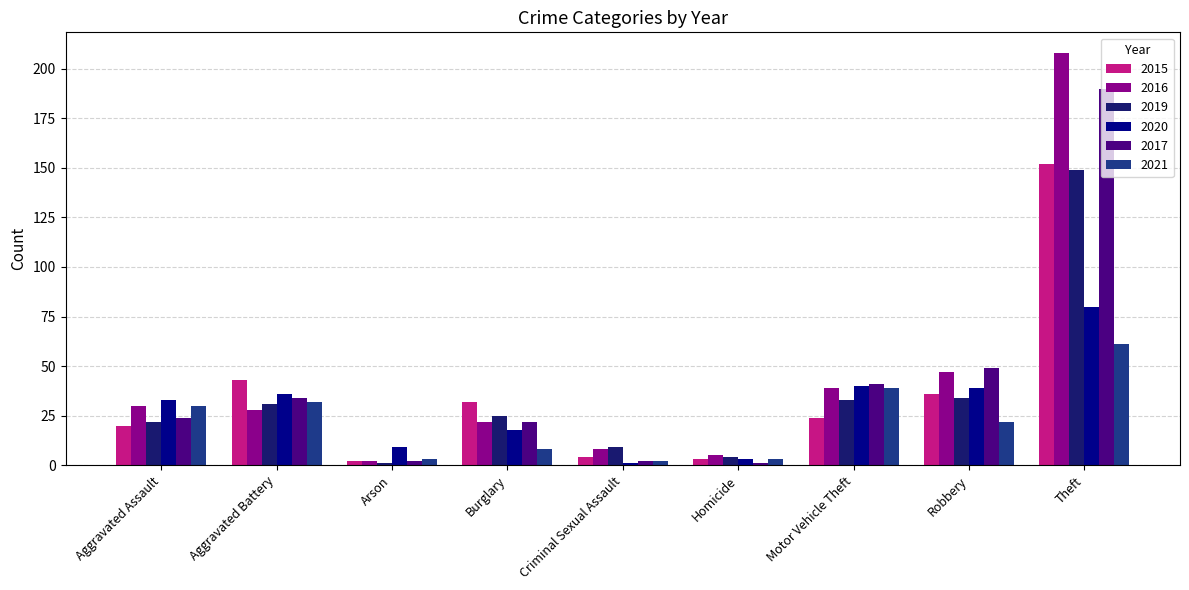

How many distinct data groups are displayed?

6